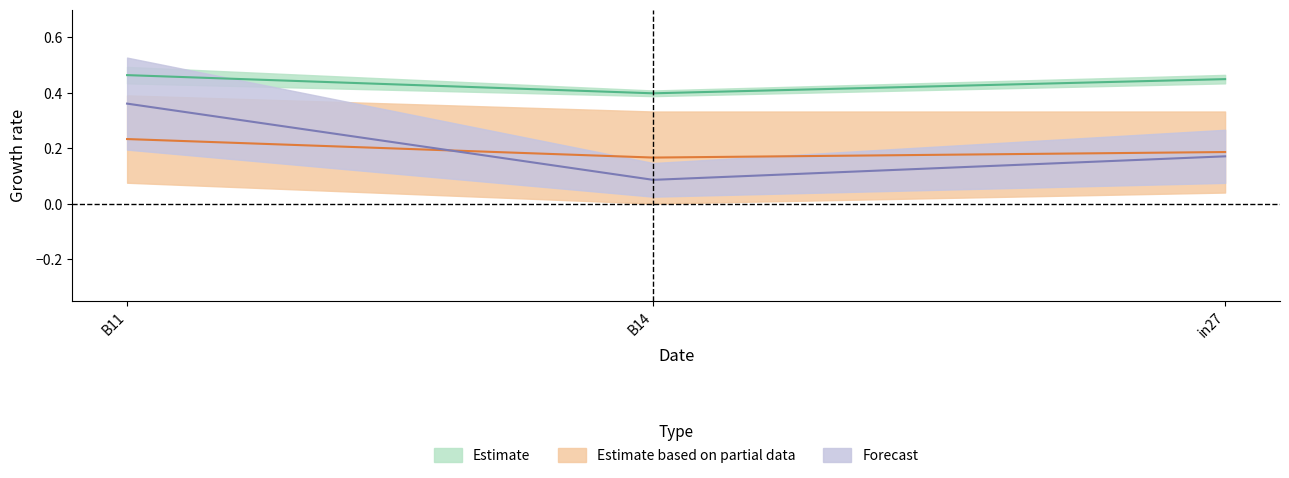

At which label is job431_scenario4_831 closest to 0?

B14